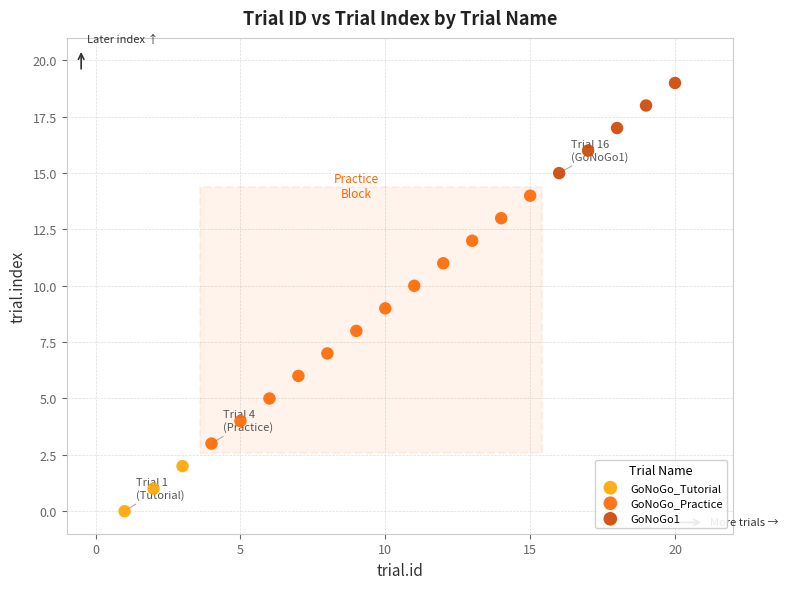

Which series reaches the minimum Y coordinate?

GoNoGo_Tutorial